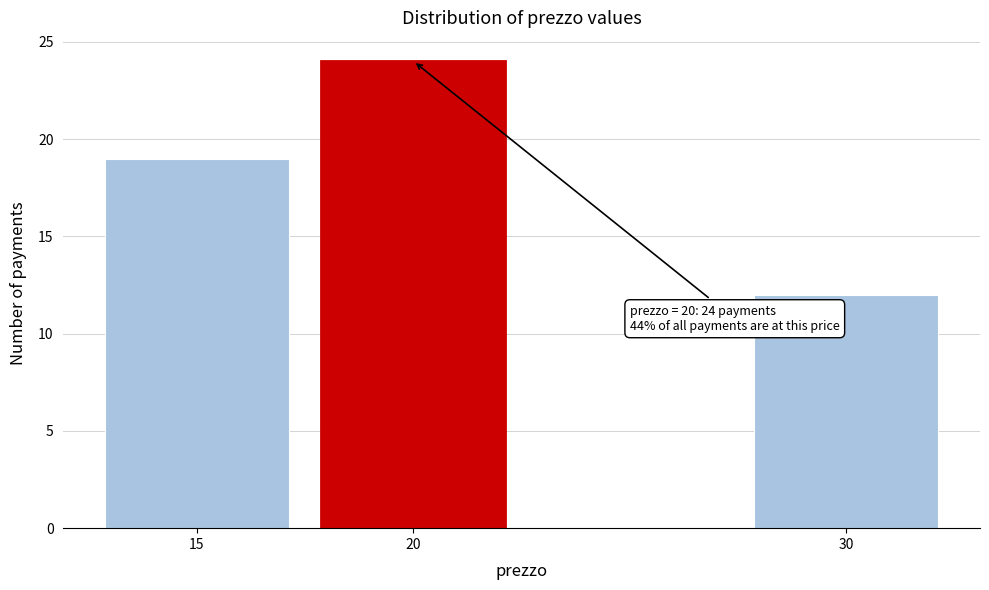

Reading left to right, transcribe all the data shown in this chart.

15=19	20=24	30=12